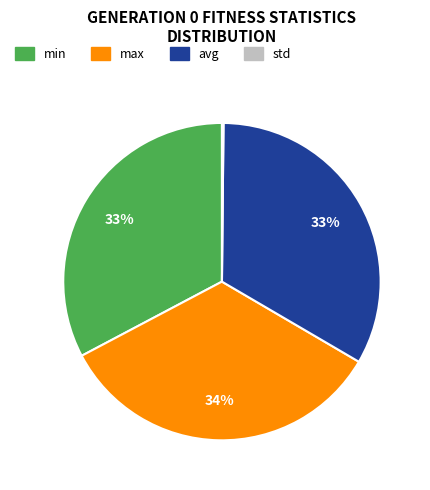

Is it true that max is 19% of the pie?

False